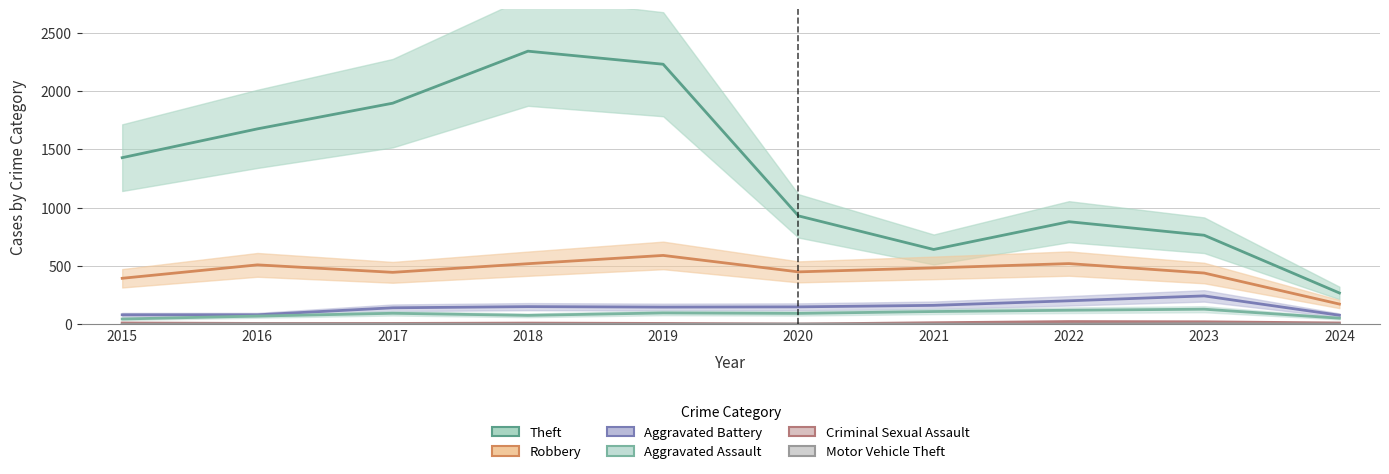

At which label does Criminal Sexual Assault first exceed 12?

2021